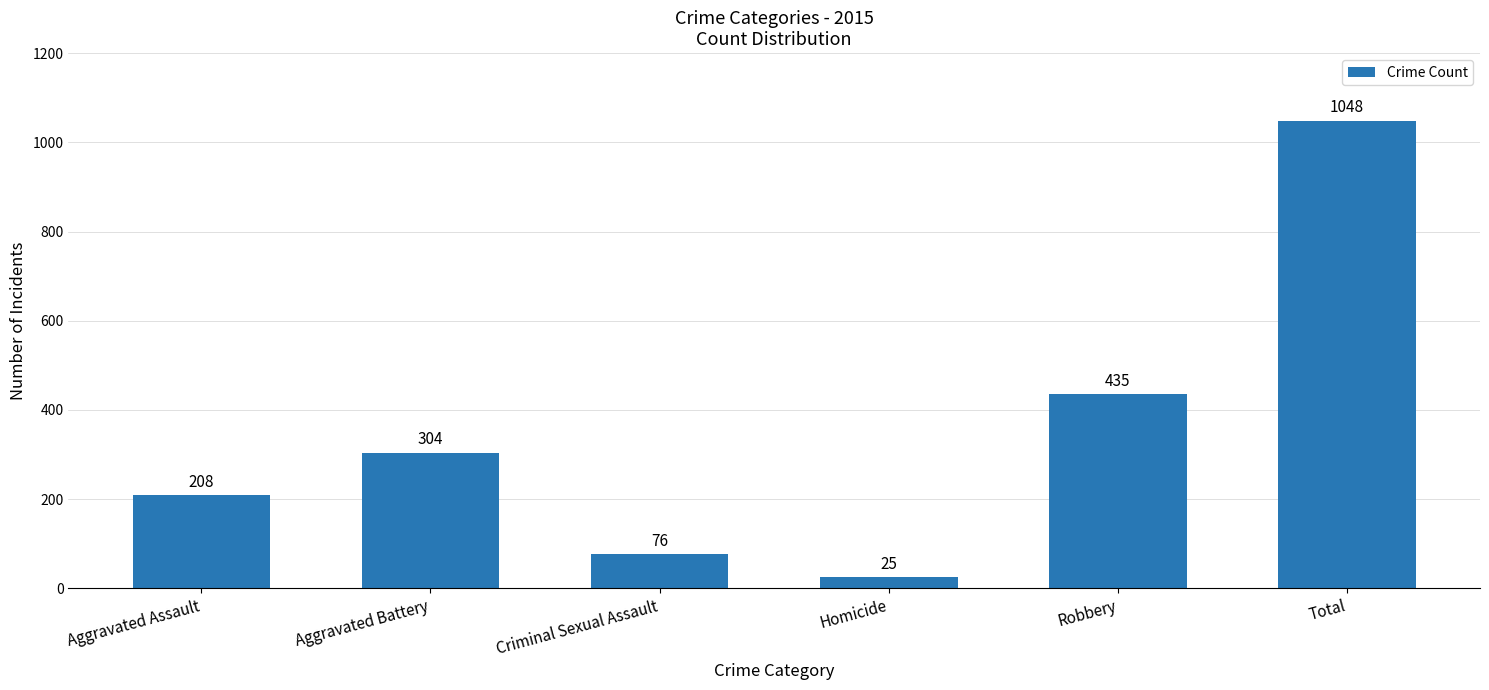

Approximately how many times larger is the value at Aggravated Battery compared to Criminal Sexual Assault?

4.0